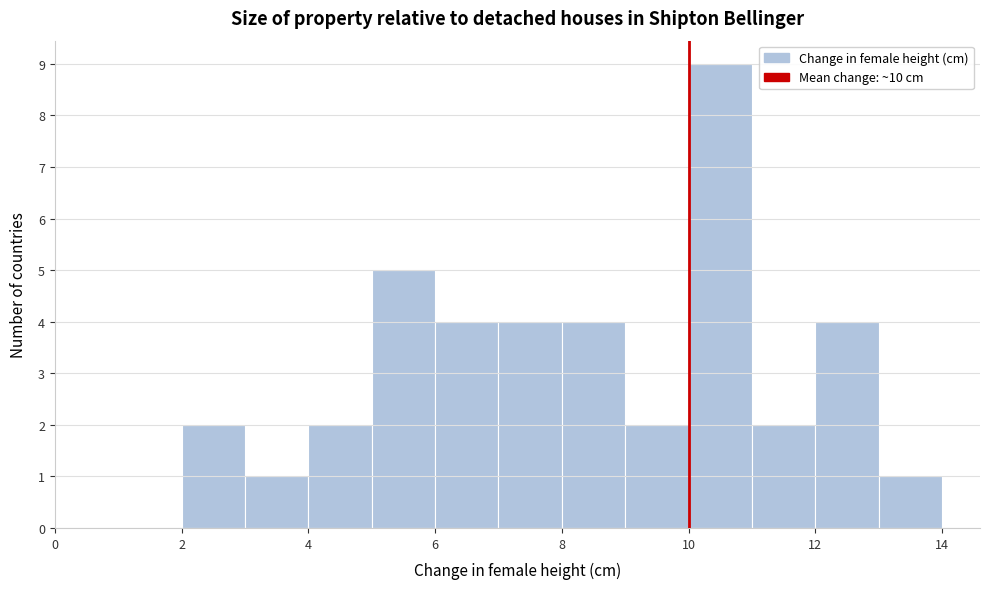

Reading left to right, list every bar in this chart as the range it spans on the x-axis followed by its height. The values are not printed on the chart, so give them approximately, as read against the axis.

2 to 3: 2
3 to 4: 1
4 to 5: 2
5 to 6: 5
6 to 7: 4
7 to 8: 4
8 to 9: 4
9 to 10: 2
10 to 11: 9
11 to 12: 2
12 to 13: 4
13 to 14: 1